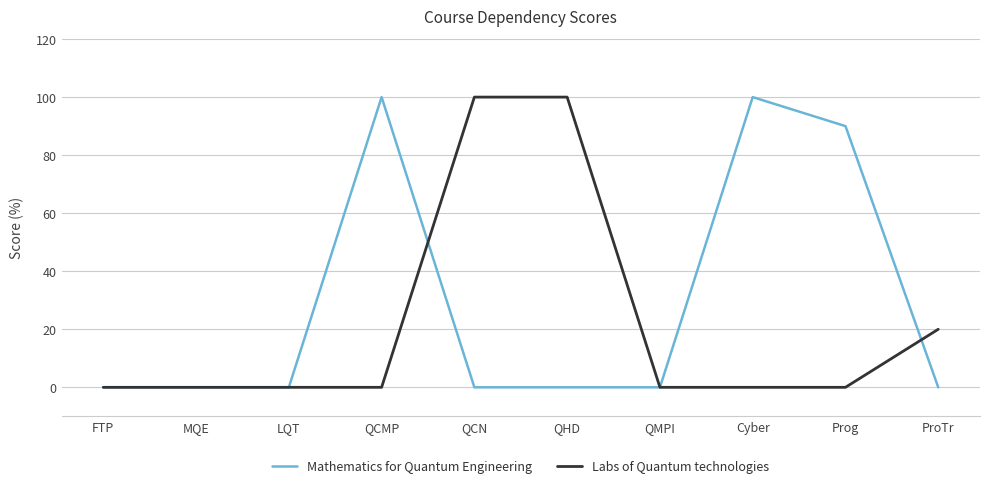

Which series ends up on top after the final intersection of Labs of Quantum technologies and Mathematics for Quantum Engineering?

Labs of Quantum technologies